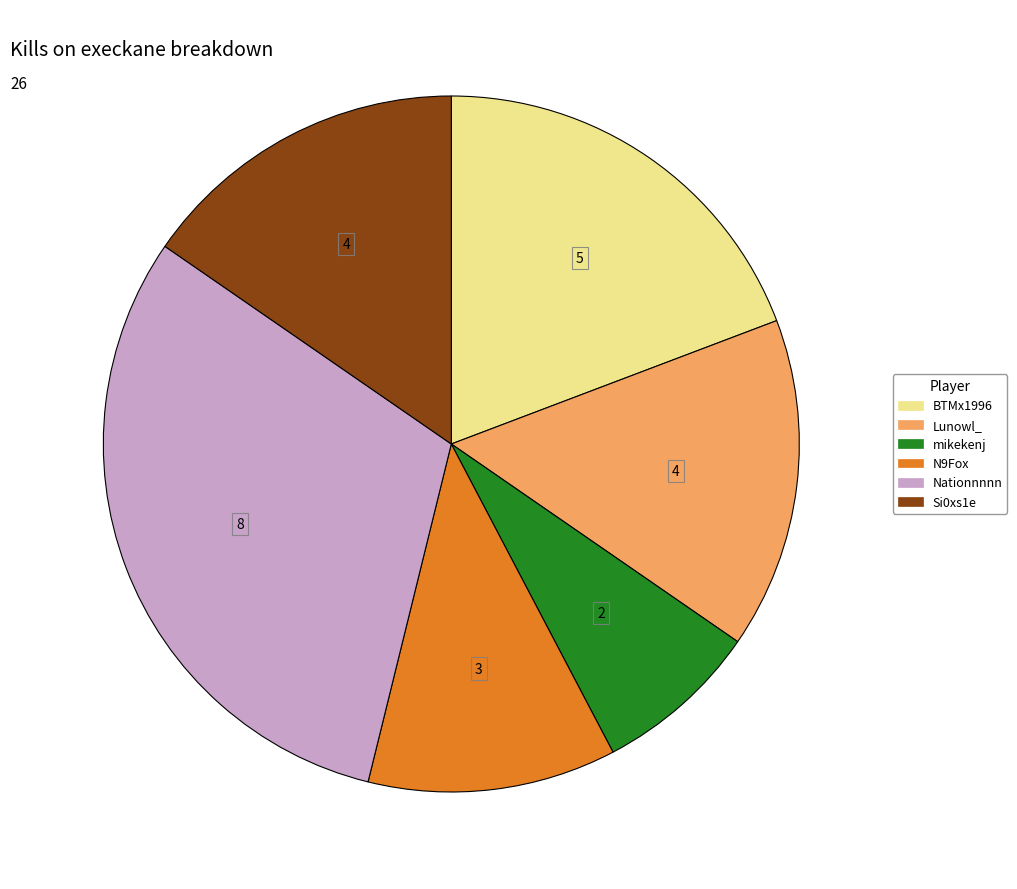

How many segments does this pie chart have?

6